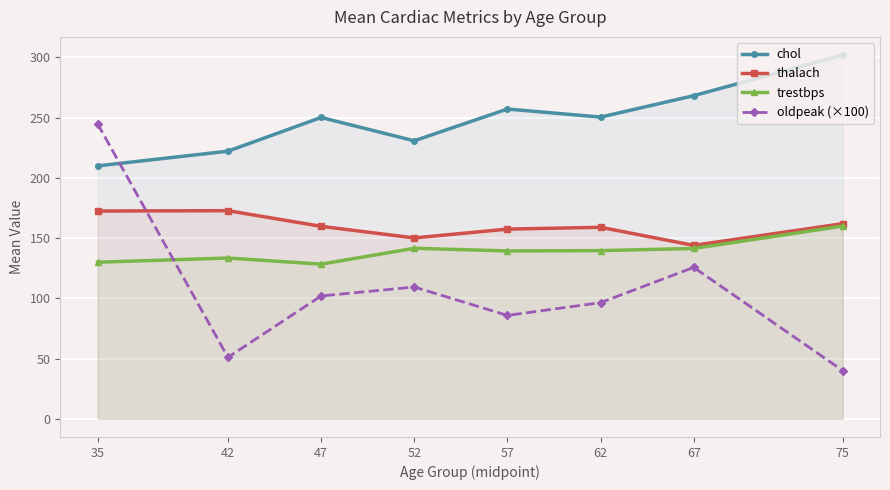

At which label does oldpeak (×100) first exceed 102?

35